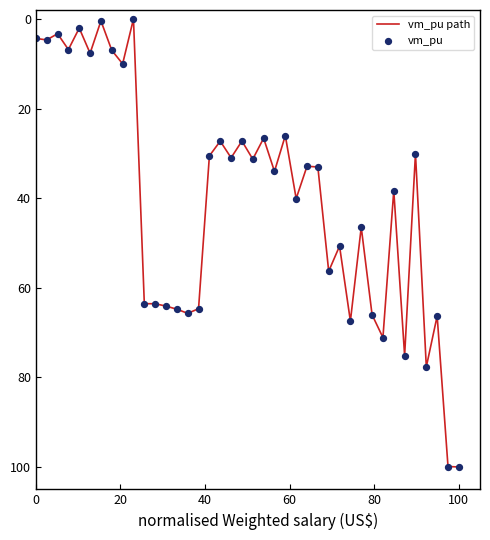

What is the maximum value shown in the chart?

100.0